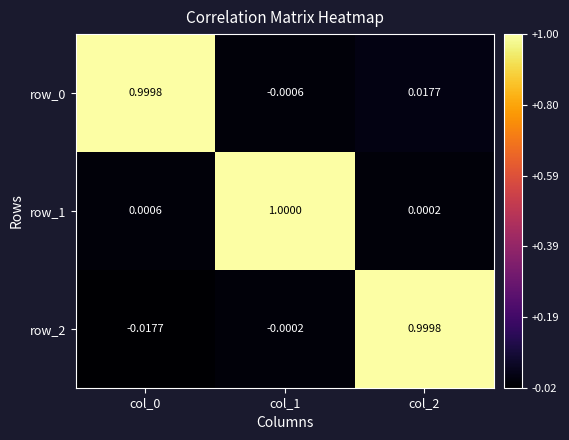

Is the value of row_1 at col_2 greater than the value of row_0 at col_1?

Yes